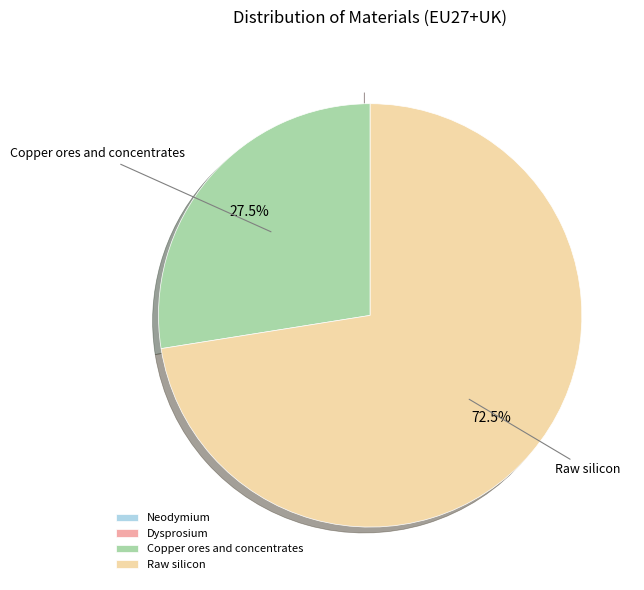

Between Copper ores and concentrates and Raw silicon, which is larger?

Raw silicon